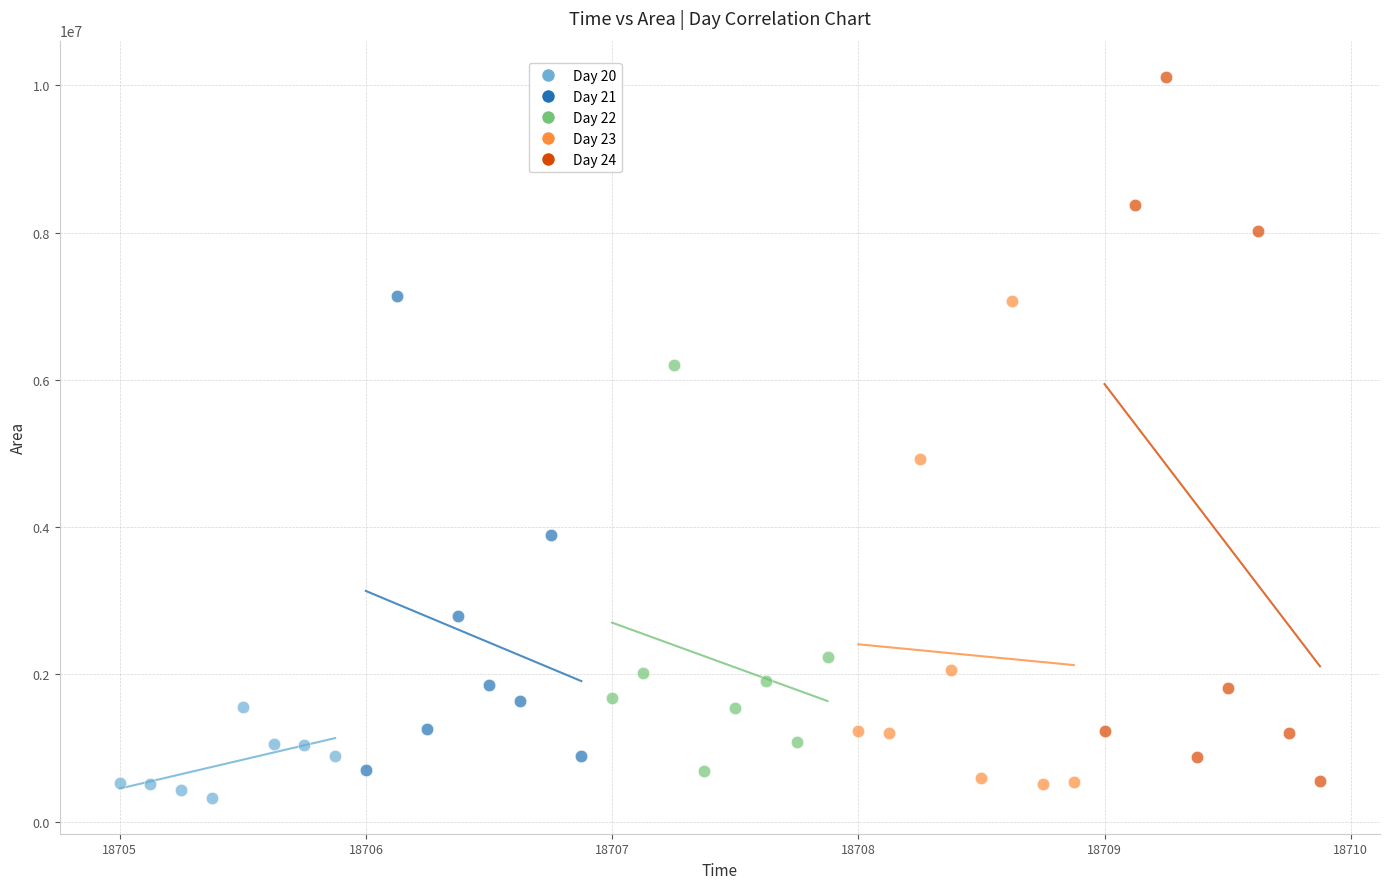

Which series reaches the maximum Y coordinate?

Day 24